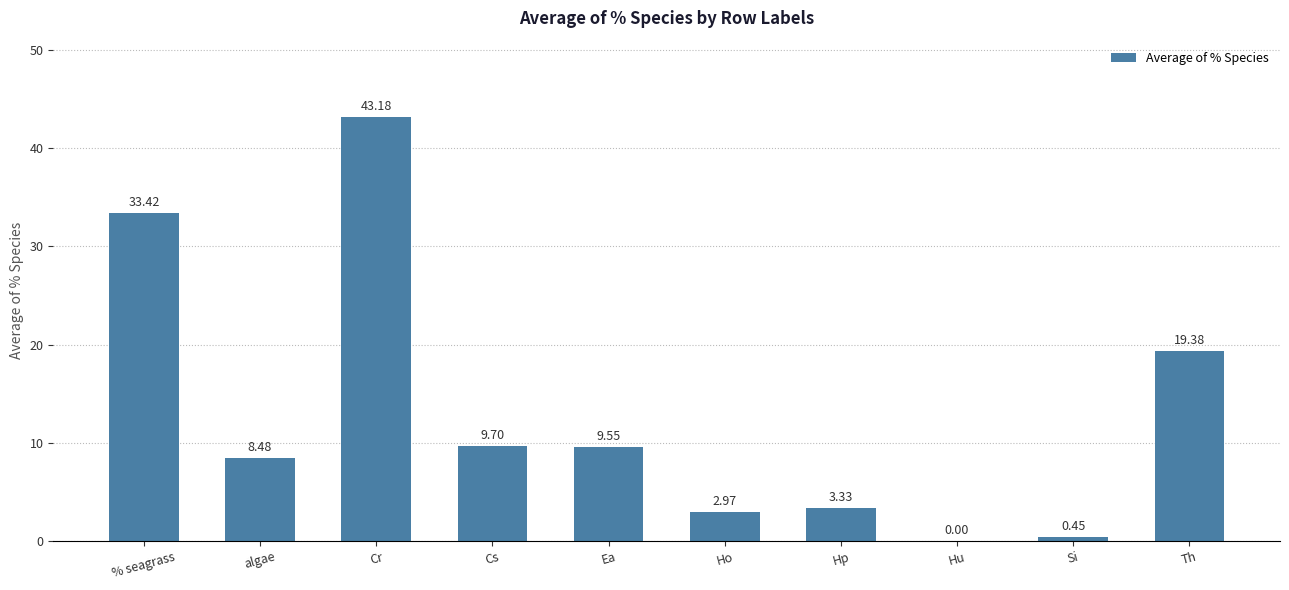

What is the greatest value displayed?

43.2